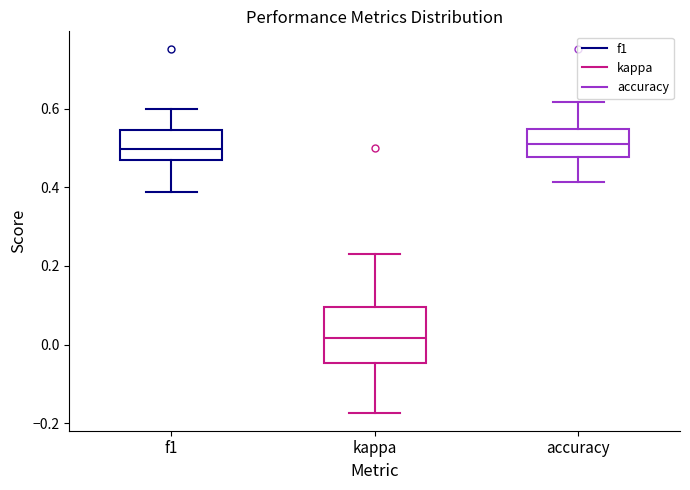

Comparing the boxes themselves (not the whiskers), which one is the tallest?

kappa